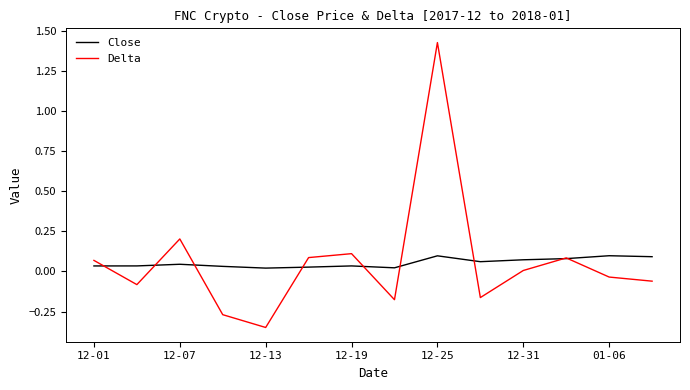

Rank the series by their maximum value, from lowest to highest.

Close, Delta